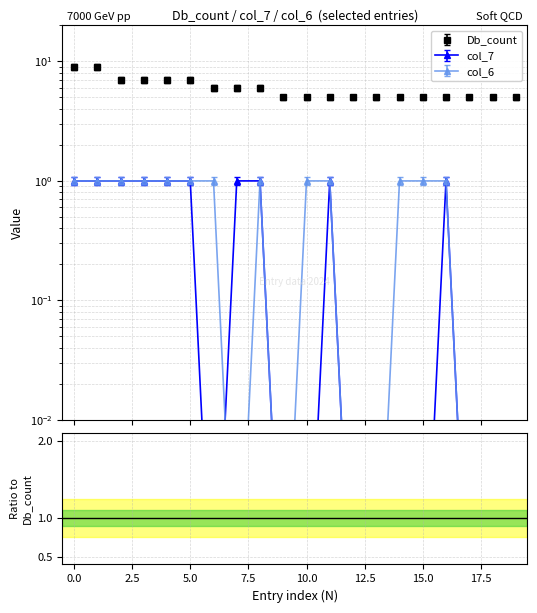

What is the difference between the second highest and second lowest values in the col_6 series?

1.1